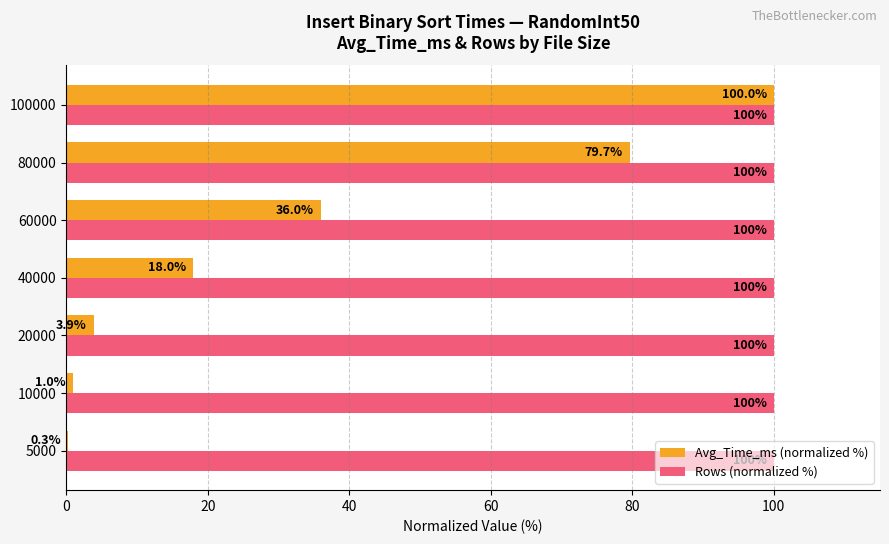

Which series has the largest total across all categories?

Rows (normalized %)